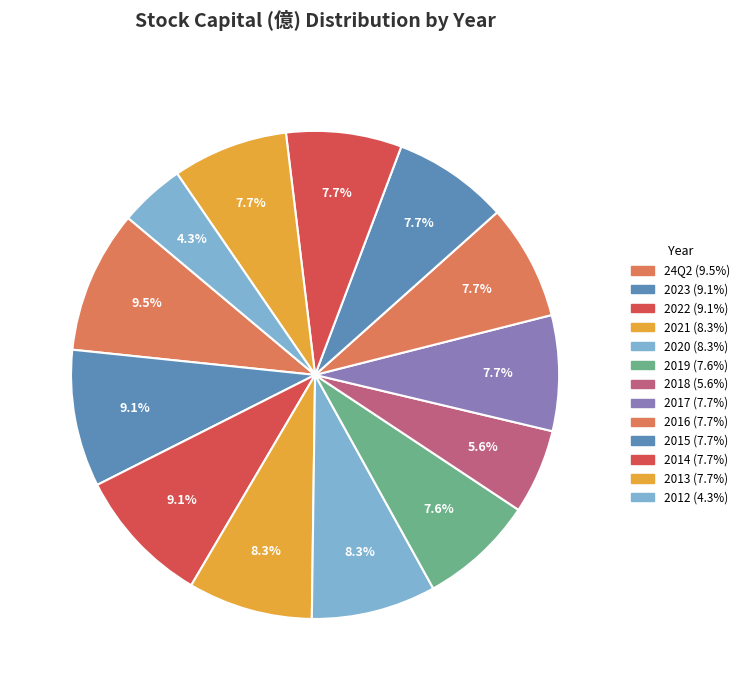

Rank the categories by value from highest to lowest.

24Q2, 2023, 2022, 2021, 2020, 2017, 2016, 2015, 2014, 2013, 2019, 2018, 2012